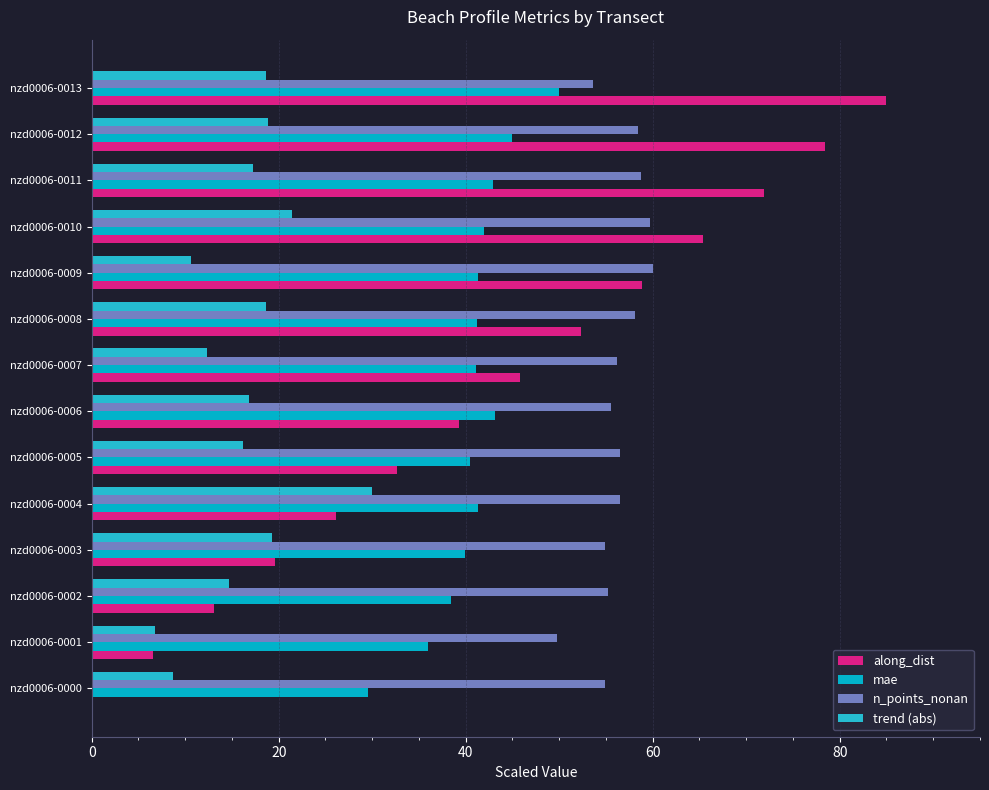

How many distinct data groups are displayed?

4